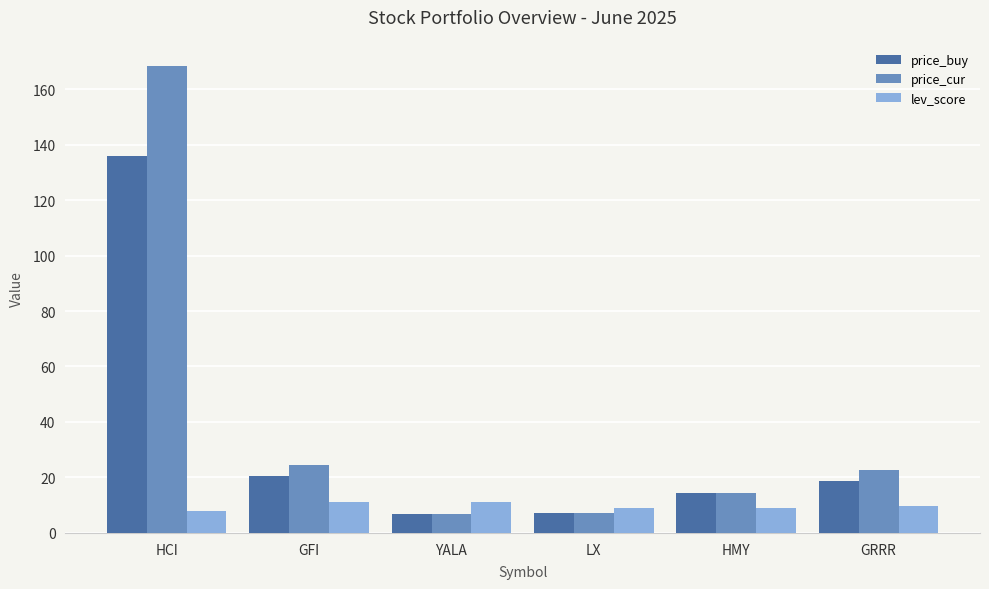

What is the difference between the highest and lowest values at HMY?

5.6